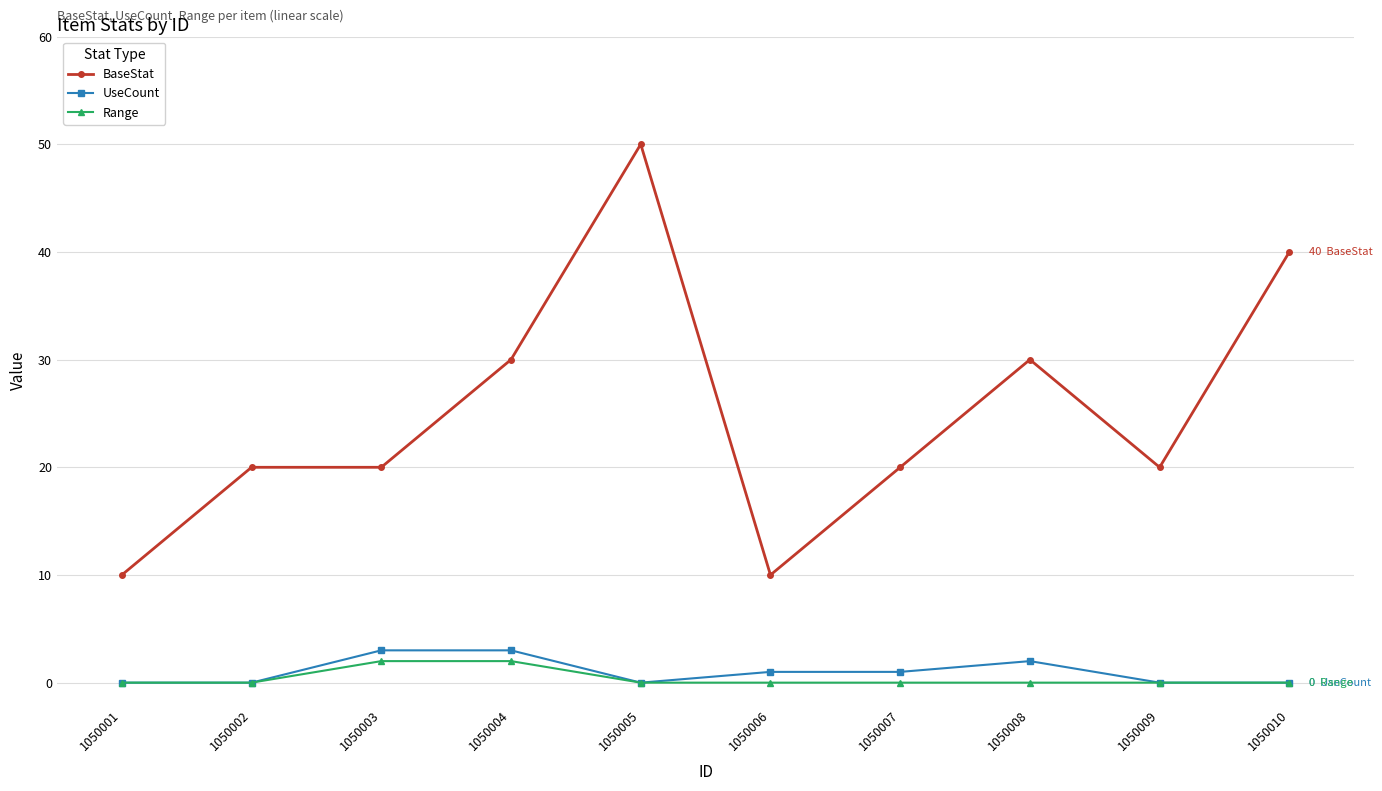

What are all the series names shown in the legend?

BaseStat, UseCount, Range